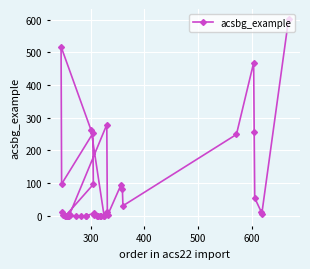

What is the difference between the second highest and minimum values?

517.0